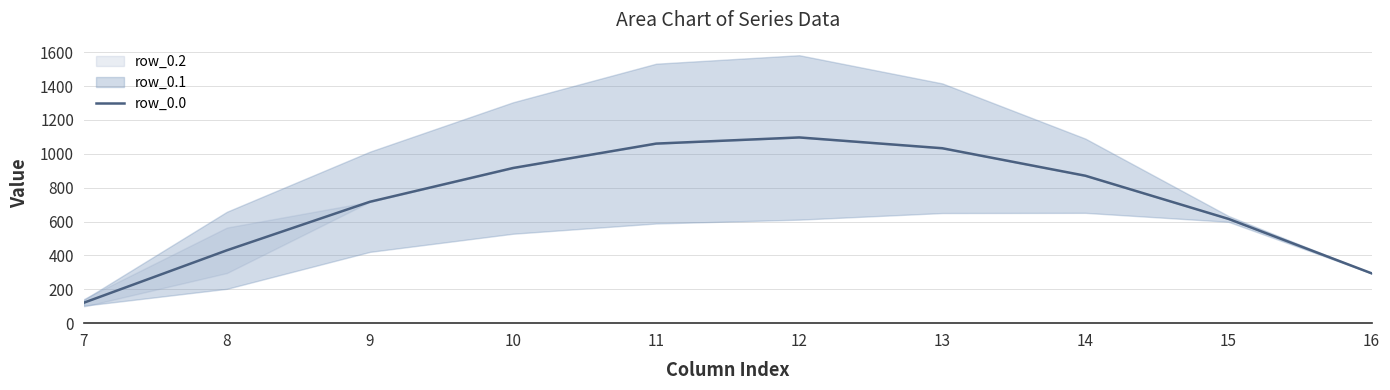

Rank the categories by value from highest to lowest.

12, 11, 13, 10, 14, 9, 15, 8, 16, 7